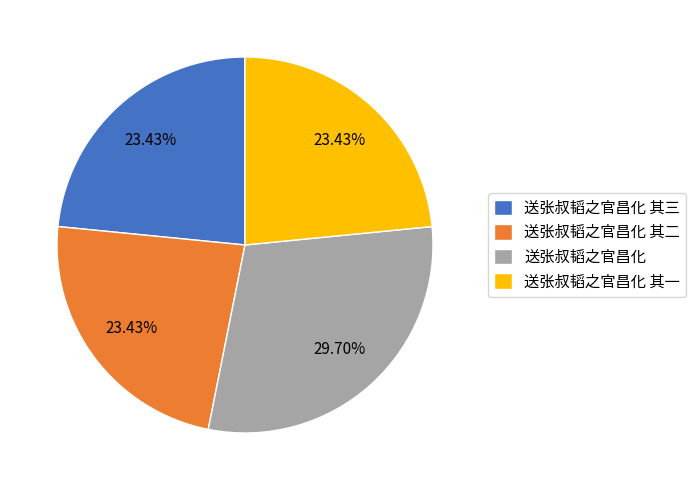

Count the number of slices in the pie.

4